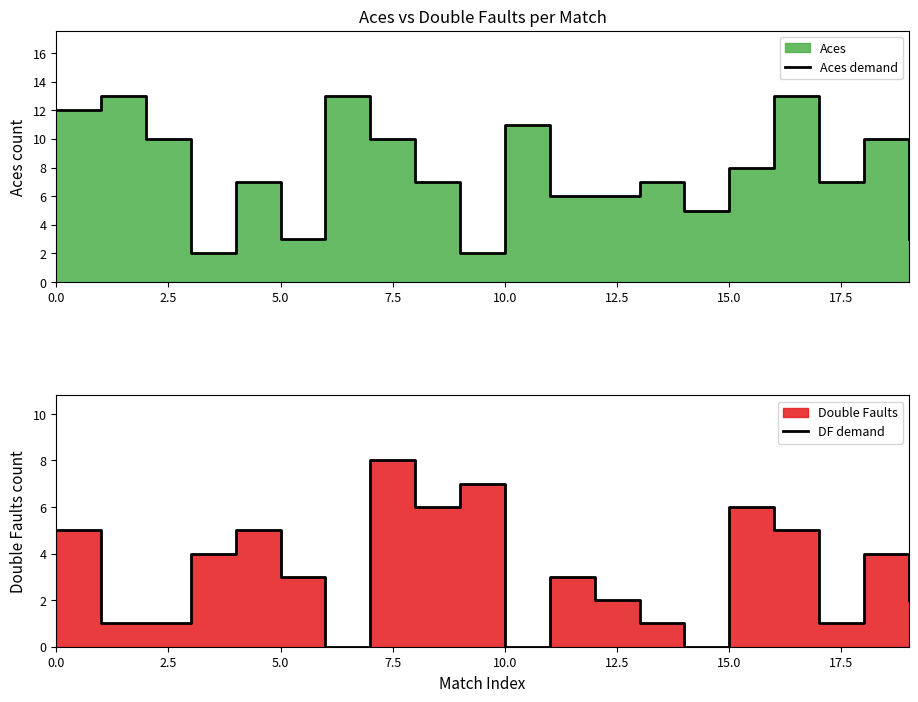

Does the chart have visible grid lines?

No